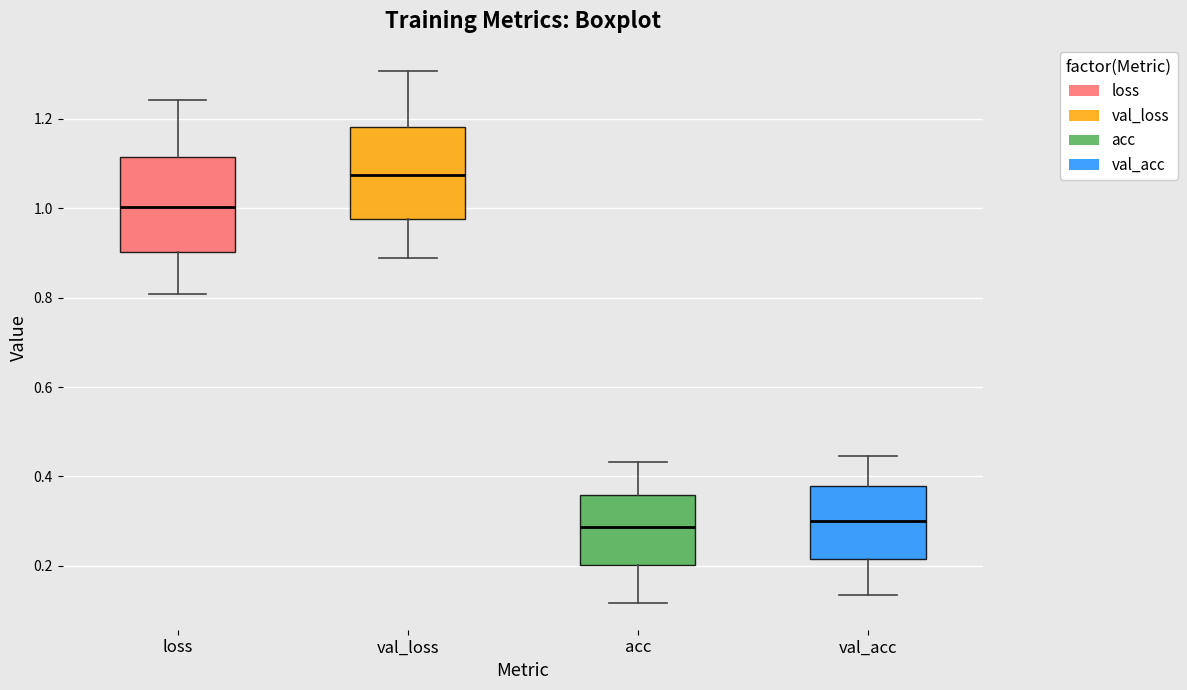

Where is the upper edge of the box for loss on the y-axis? The values are not printed on the chart, so give them approximately, as read against the axis.

1.12